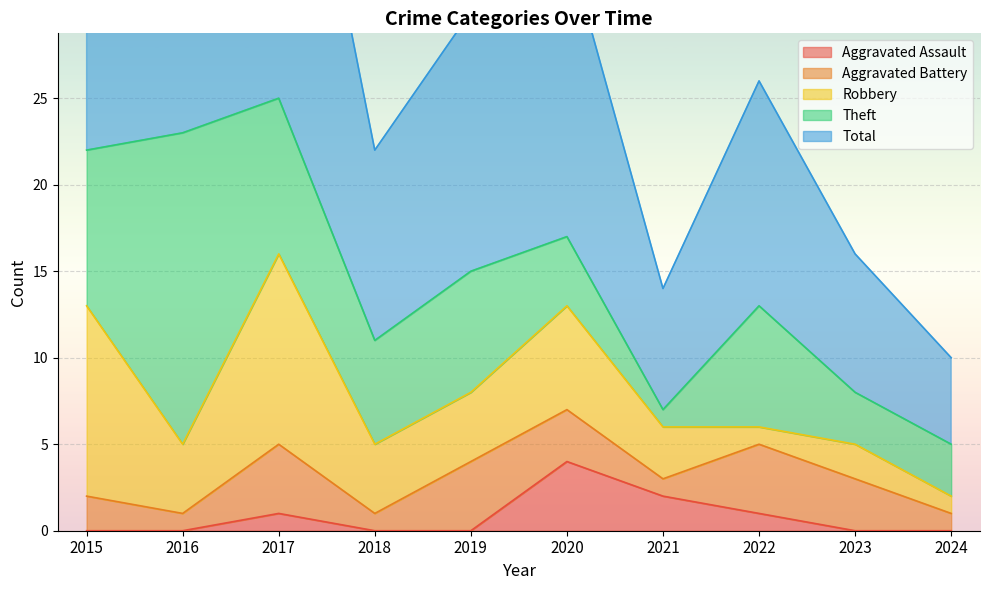

What is the value of the Theft point at the 2nd from the left?

18